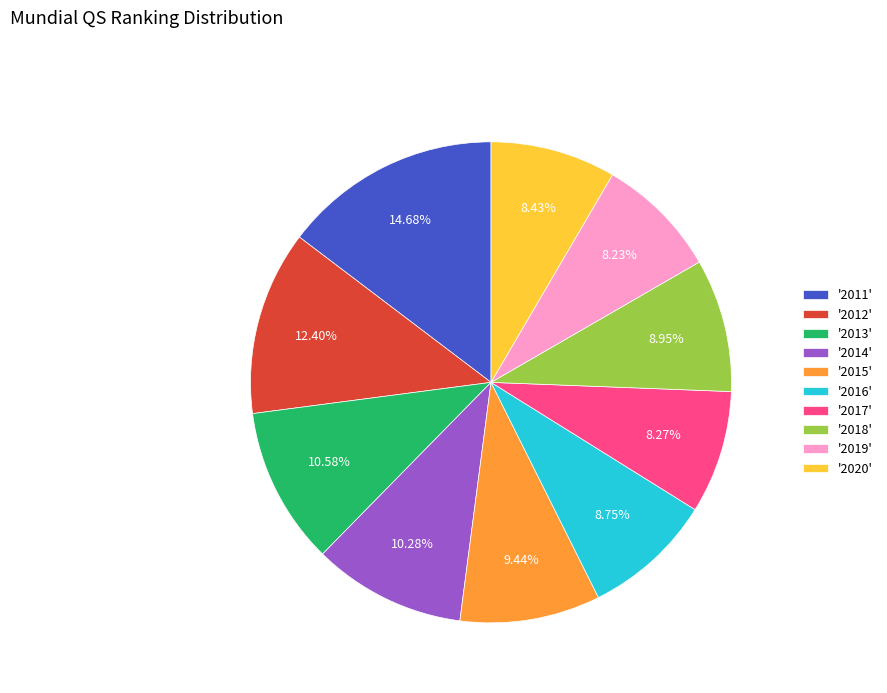

Is there a majority slice in this chart?

No